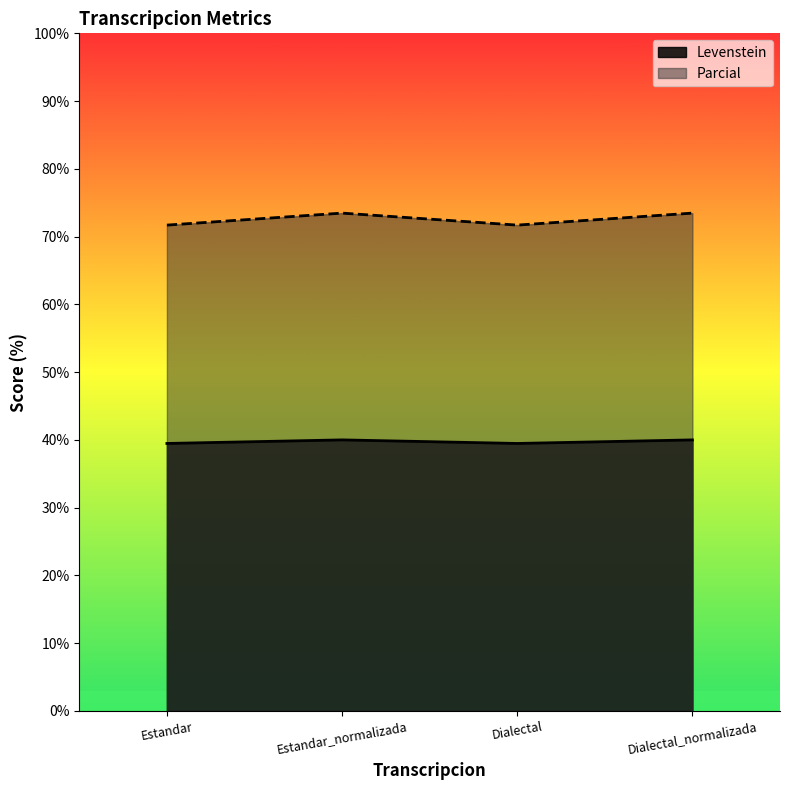

In Parcial, how many points are lower than both neighbors (excluding endpoints)?

1